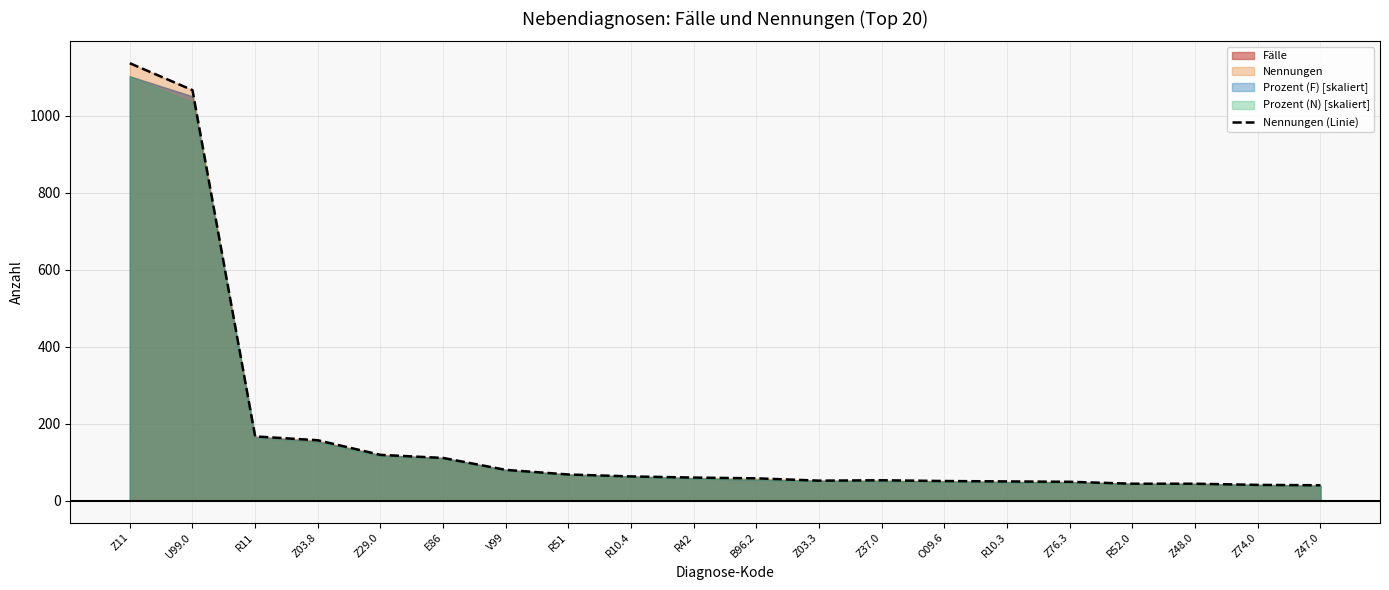

List the labels in order of value, largest first.

Z11, U99.0, R11, Z03.8, Z29.0, E86, V99, R51, R10.4, R42, B96.2, Z37.0, Z03.3, O09.6, R10.3, Z76.3, R52.0, Z48.0, Z74.0, Z47.0